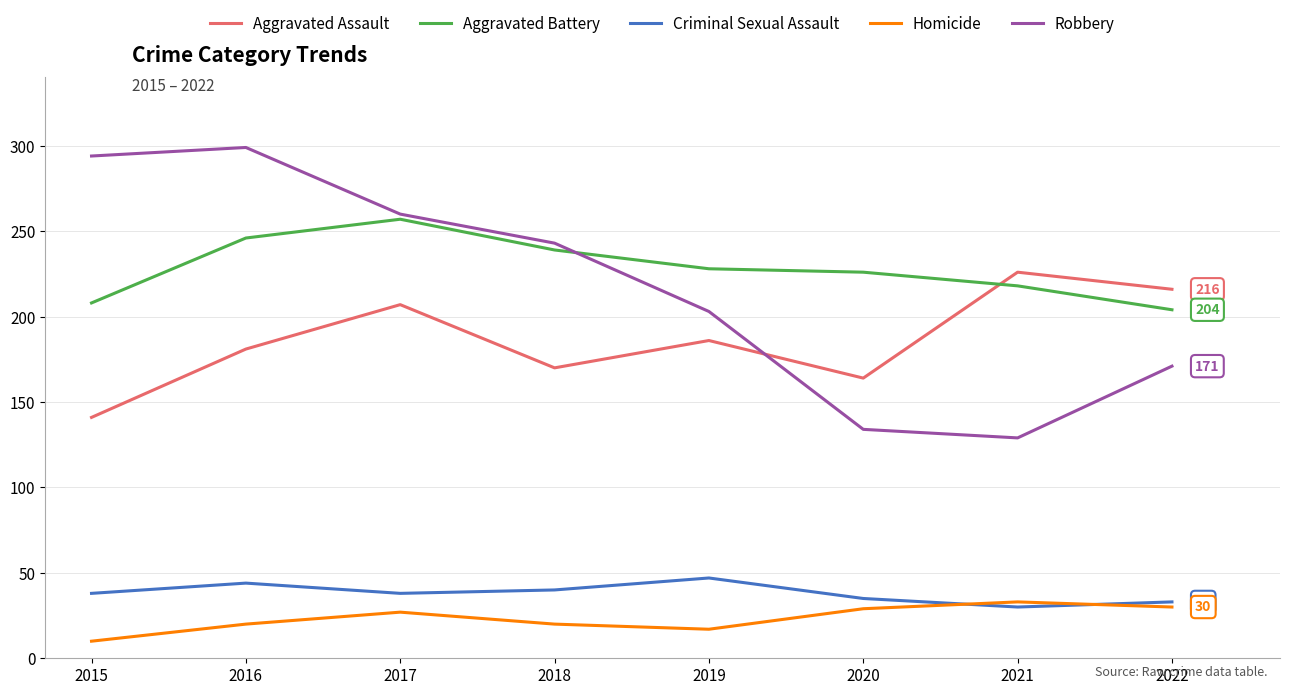

What is the difference between the Criminal Sexual Assault values at 2020 and 2015?

3